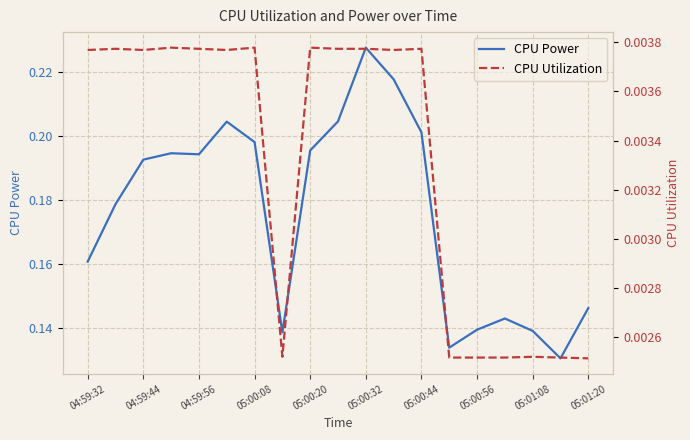

How many categories are shown in the chart?

19